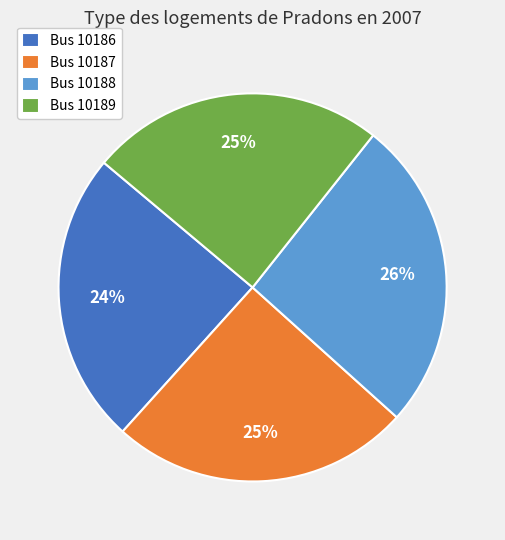

To the nearest percent, what is the difference between the largest and smallest slice percentages?

2%